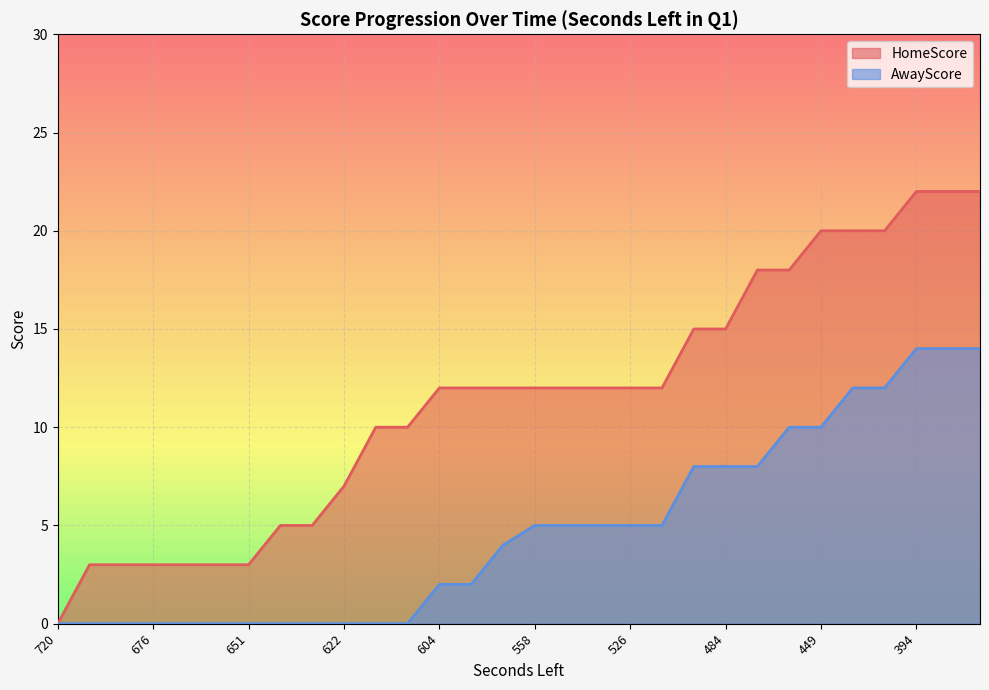

Rank the series at 564 from lowest to highest value.

AwayScore, HomeScore